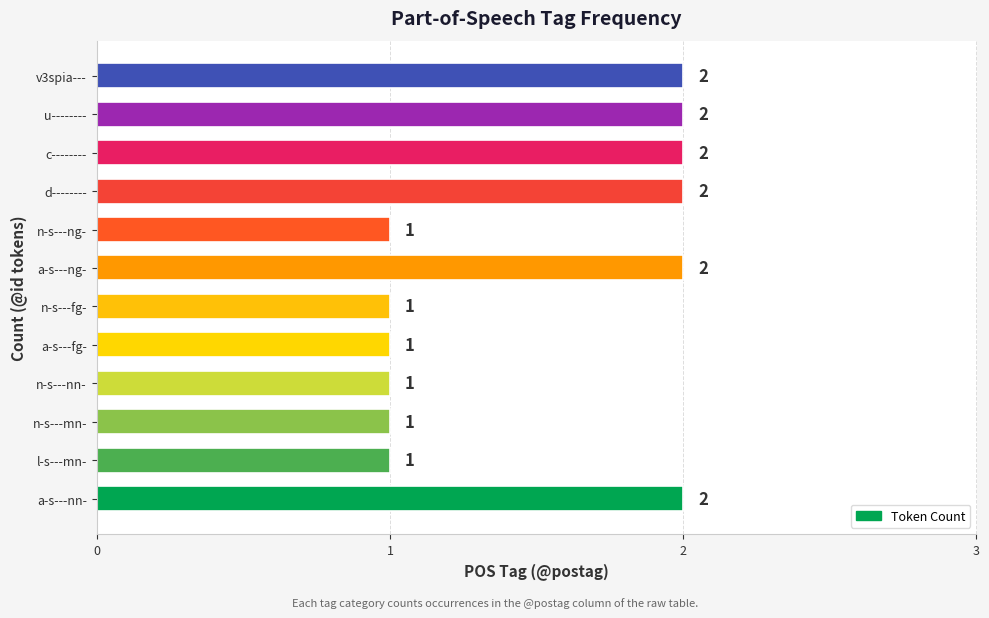

How many data points does each series have?

12